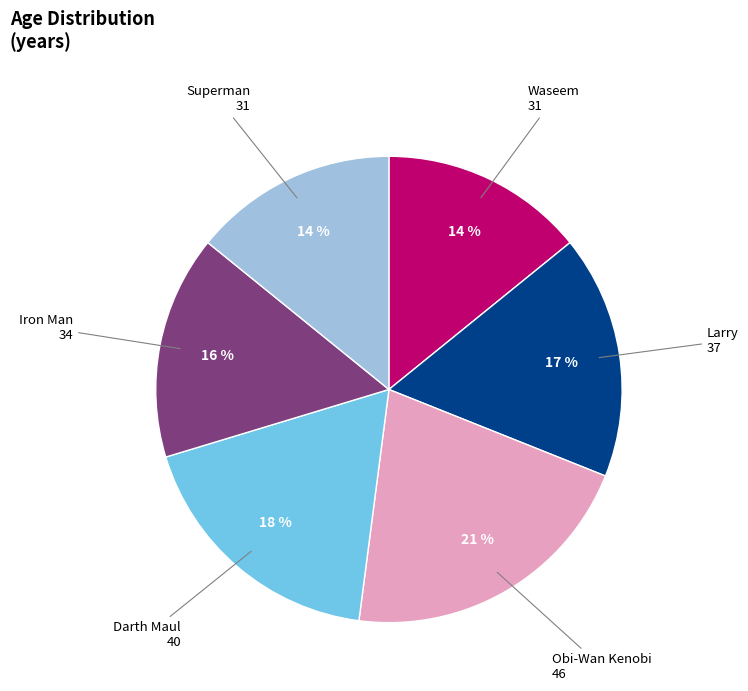

Is there any slice that represents more than half of the pie?

No